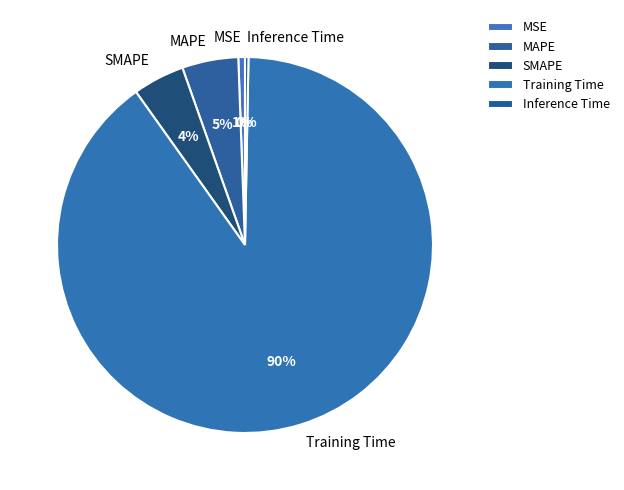

The MSE slice represents 11% of the pie. True or false?

False